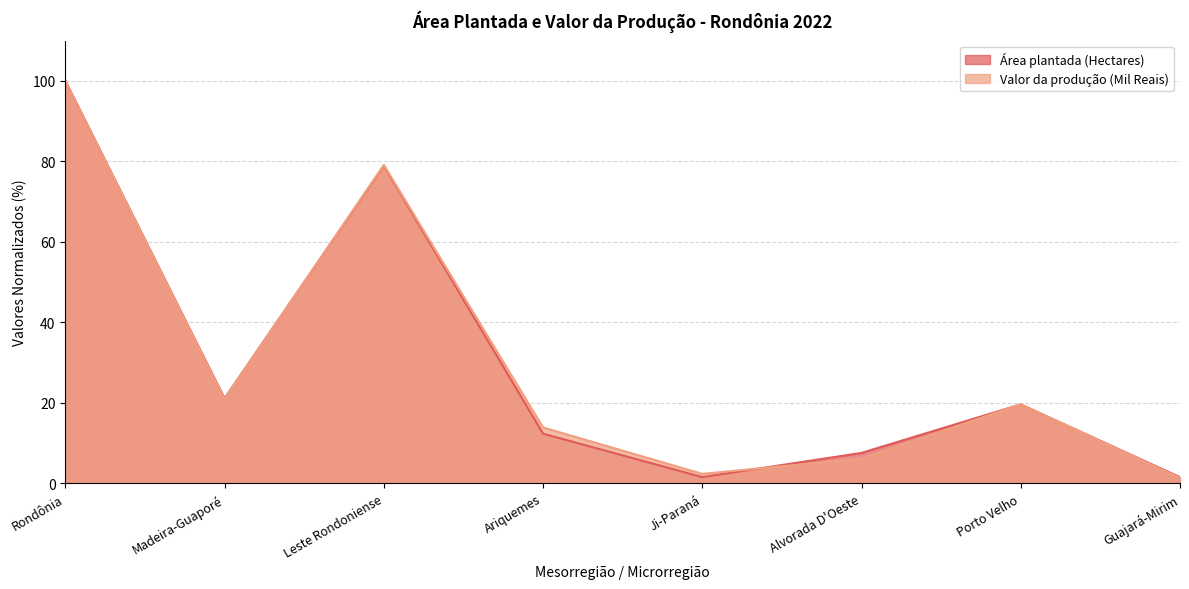

What is the value of the Área plantada (Hectares) point at the 7th from the left?

19.6